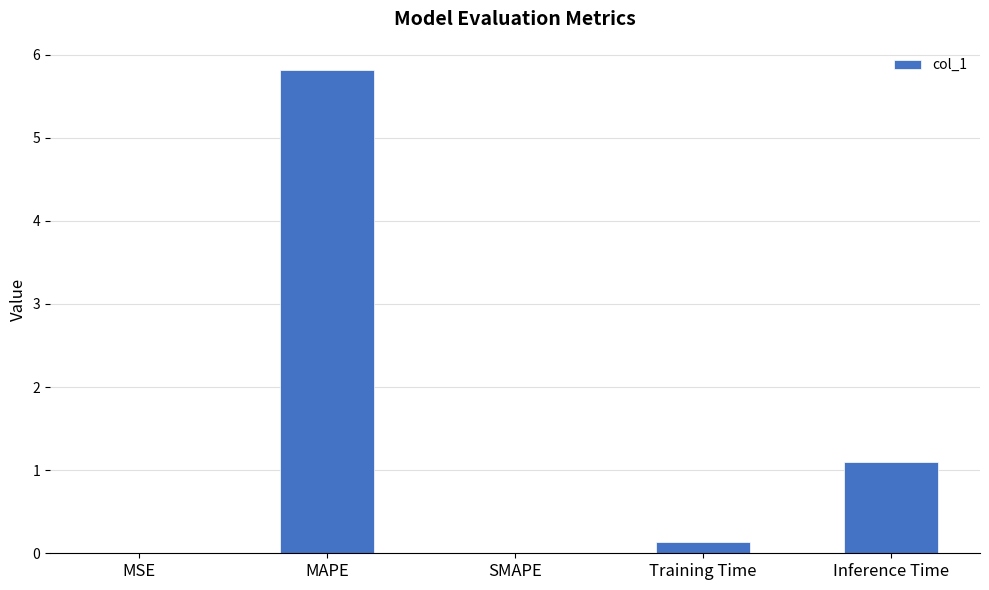

Read the value at MAPE.

5.8